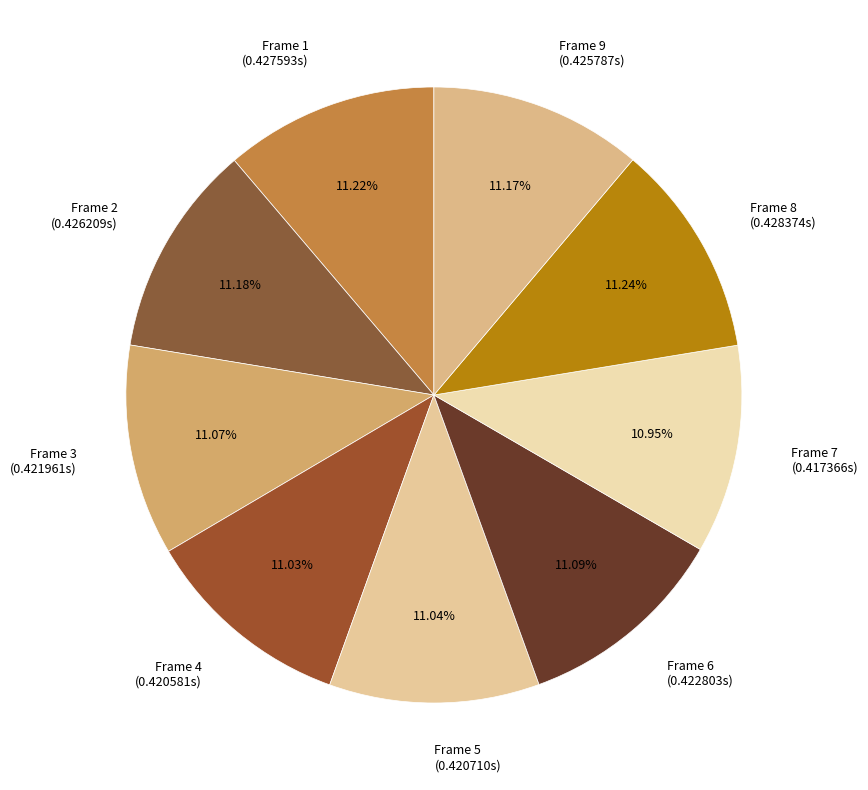

True or false: Frame 9 accounts for 22% of the total.

False